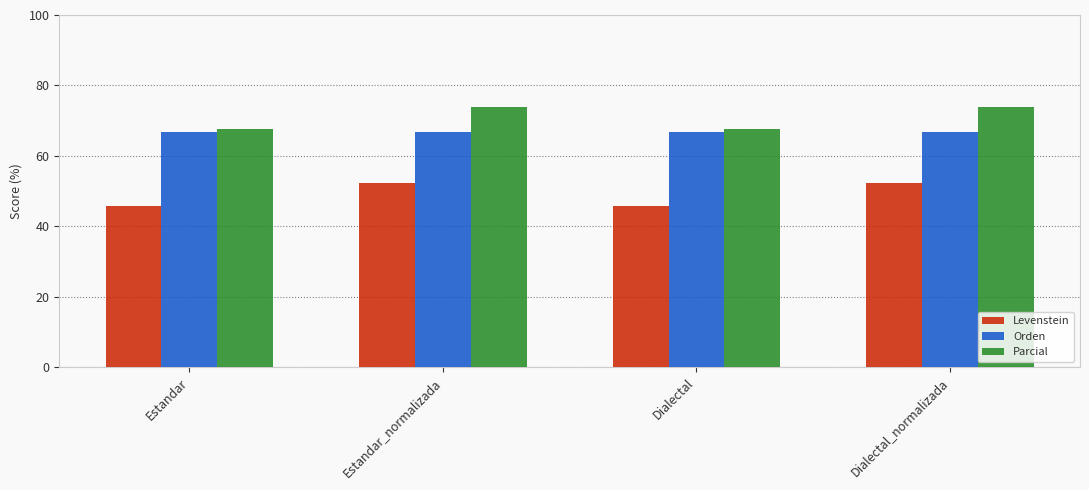

What is the label of the 1st bar from the left?

Estandar